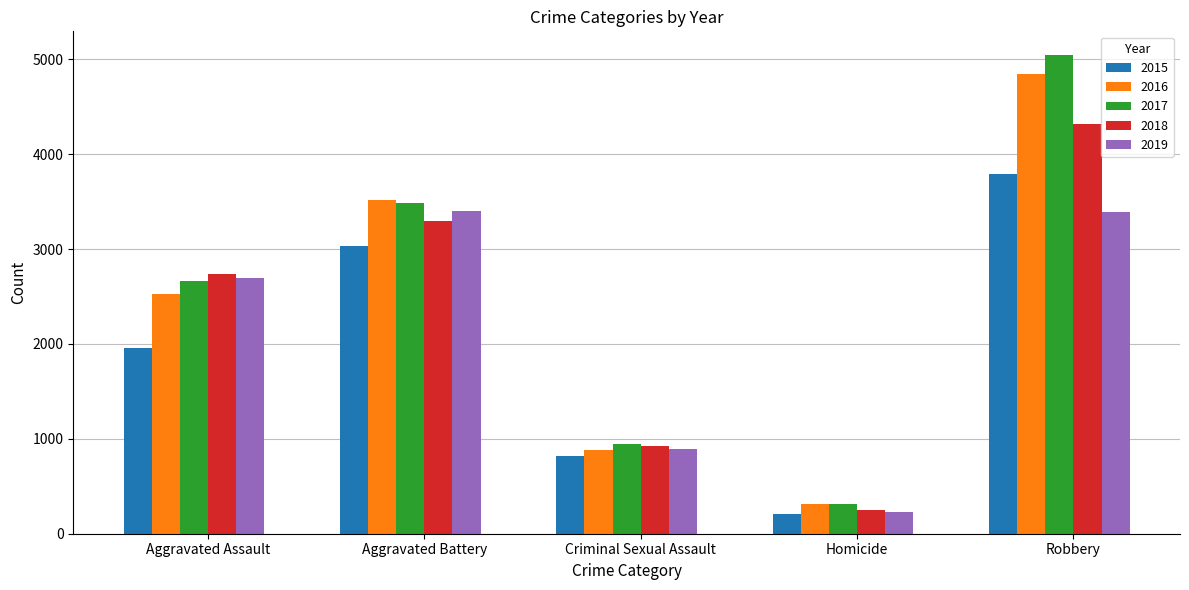

What is the value of the 2016 bar at the 1st from the left?

2531